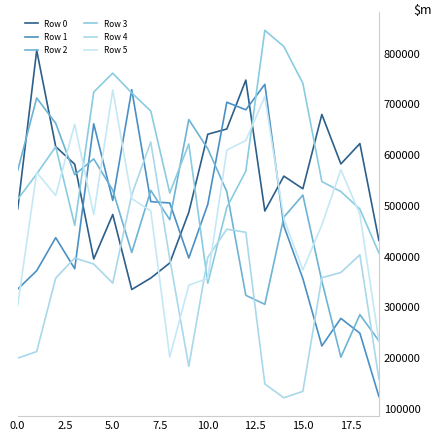

After their last crossing, which series has the higher values: Row 1 or Row 2?

Row 2